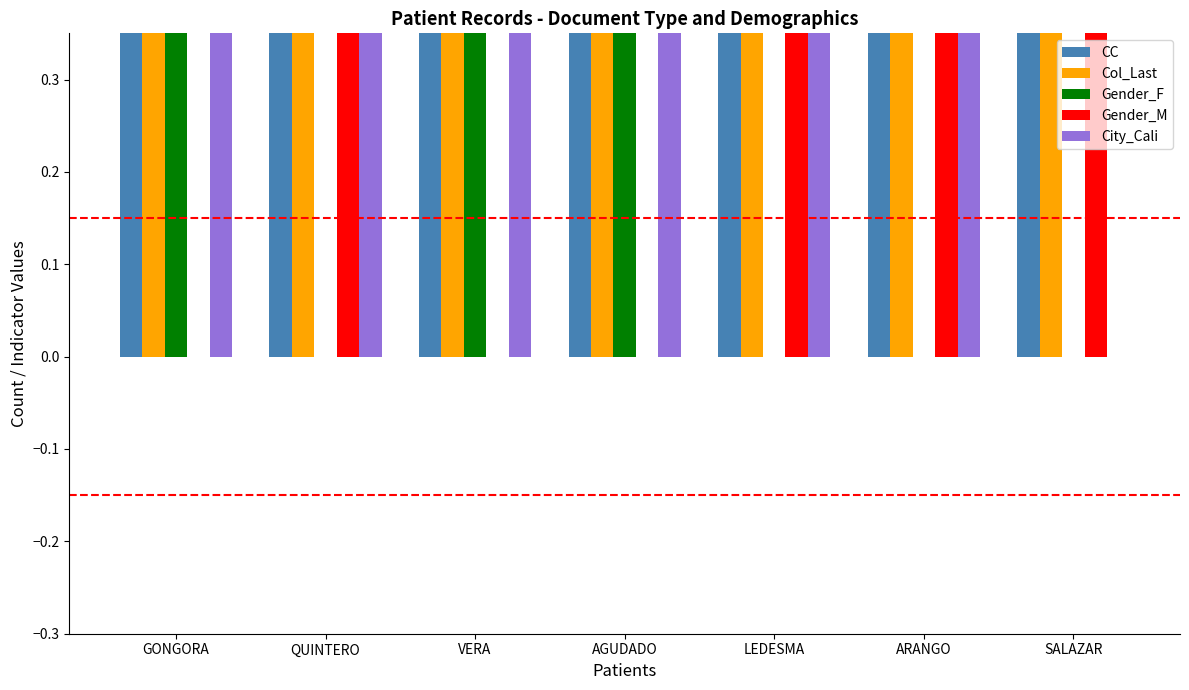

Rank the series by their maximum value, from highest to lowest.

CC, Col_Last, Gender_F, Gender_M, City_Cali